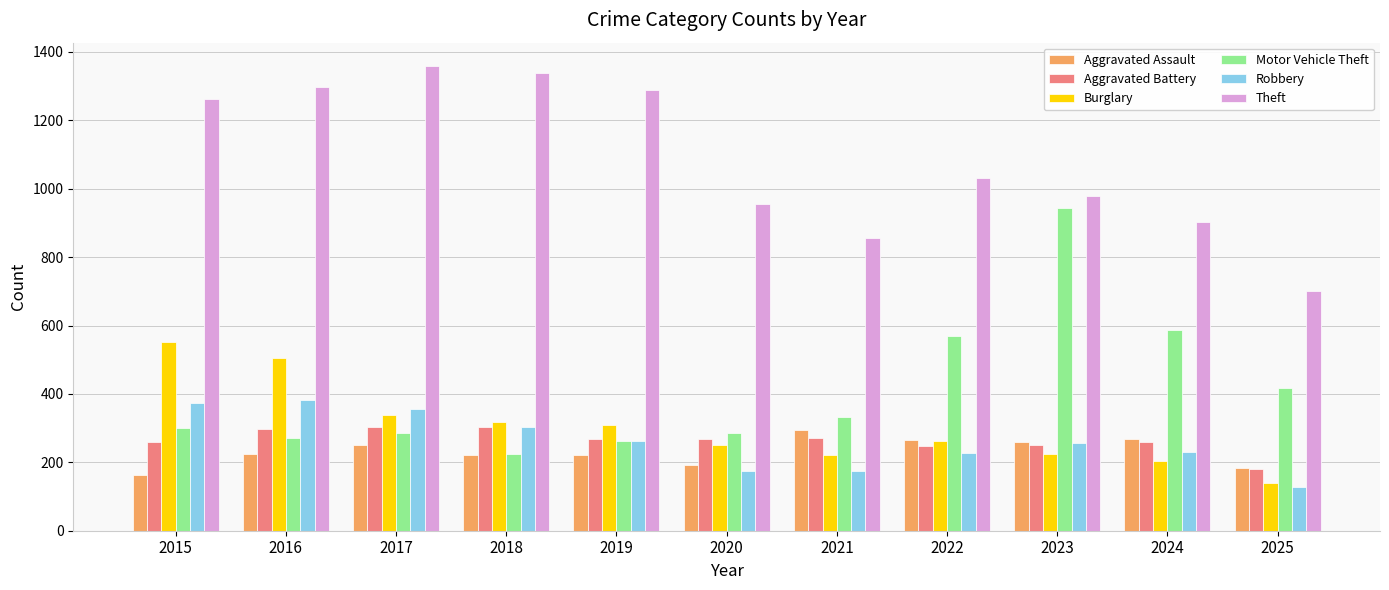

How many categories are shown in the chart?

11